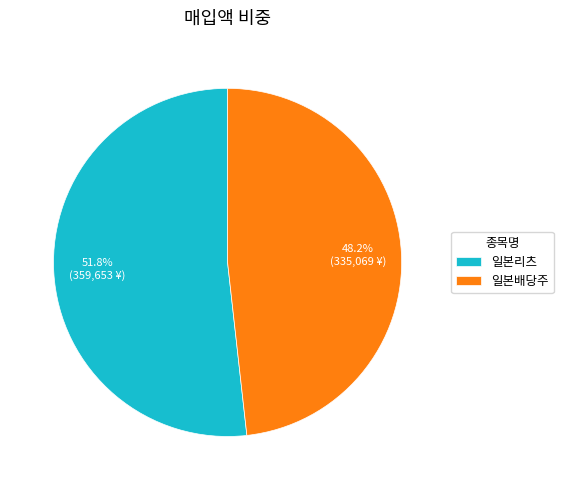

Does any single category account for the majority?

Yes